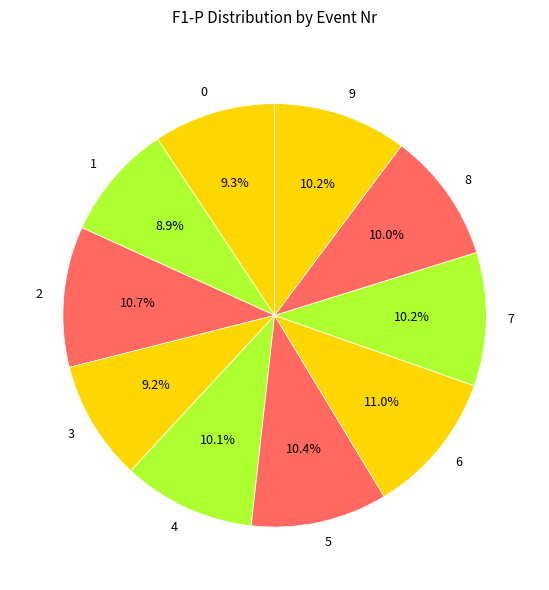

How many segments does this pie chart have?

10